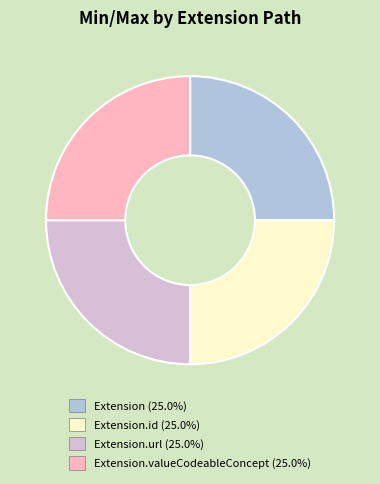

Approximately how many times larger is the value at Extension (25.0%) compared to Extension.id (25.0%)?

1.0